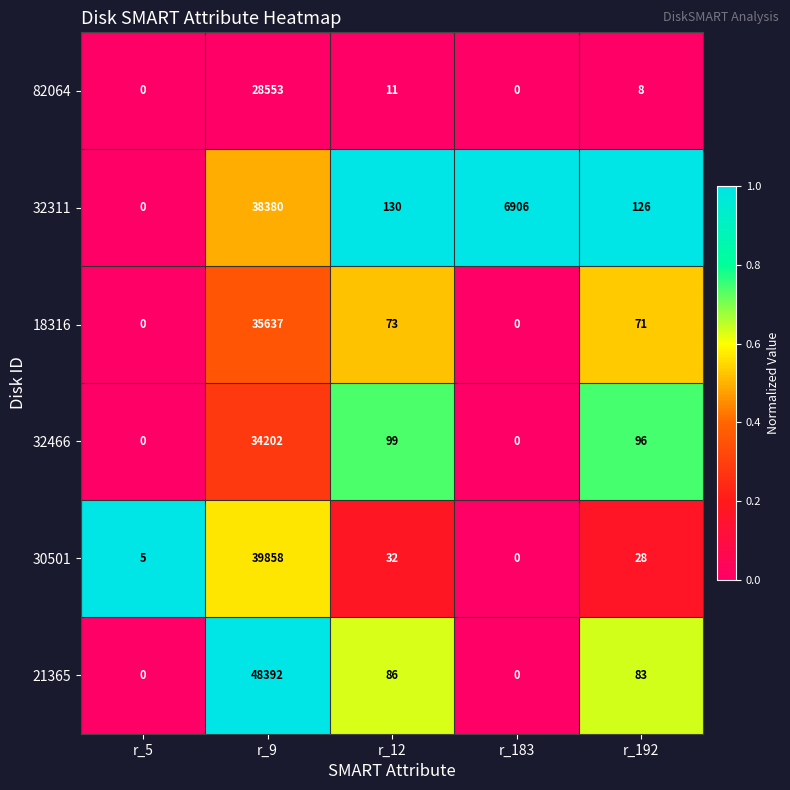

Between r_5 and r_192, which series saw the biggest shift?

32311